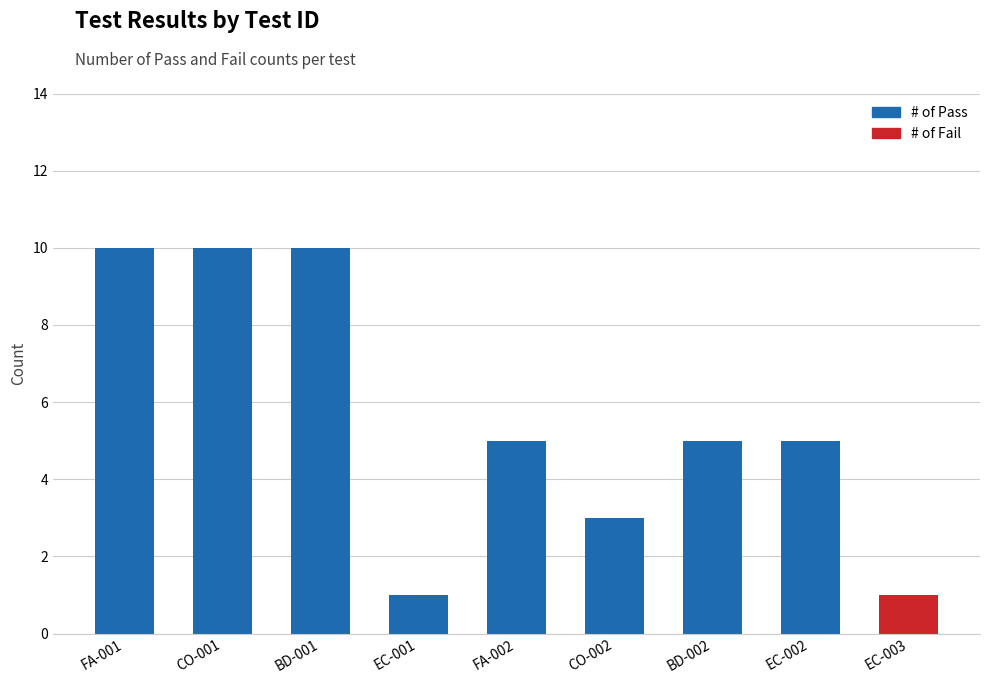

What is the label of the 1st bar from the left?

FA-001